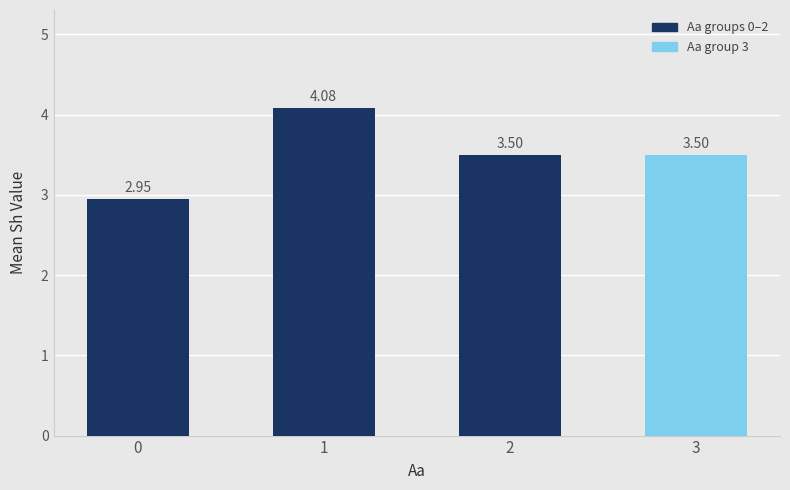

What is the value of the 2nd bar from the left?

4.1